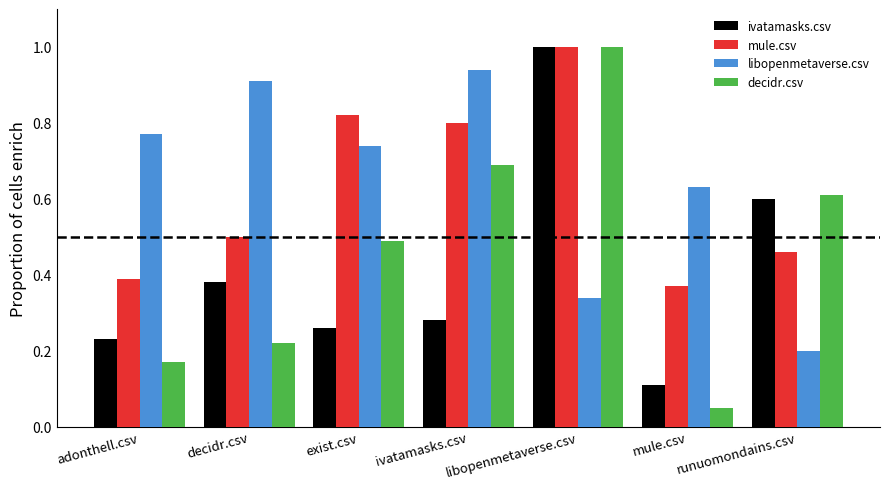

Where is libopenmetaverse.csv nearest to the value 0?

runuomondains.csv